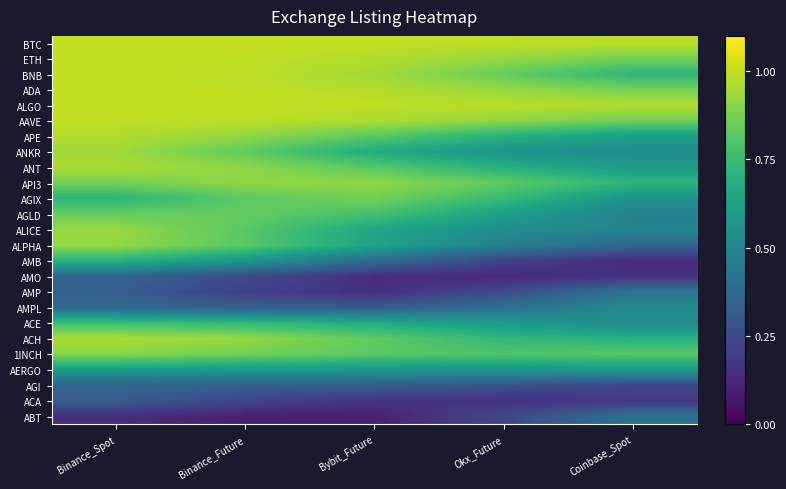

List the series in order of their peak value, lowest first.

ACA, AGI, AMO, ABT, AMP, AMPL, AERGO, AMB, ACE, AGLD, AGIX, 1INCH, API3, ALPHA, ALICE, ANKR, ANT, ACH, APE, AAVE, BNB, ADA, ETH, ALGO, BTC